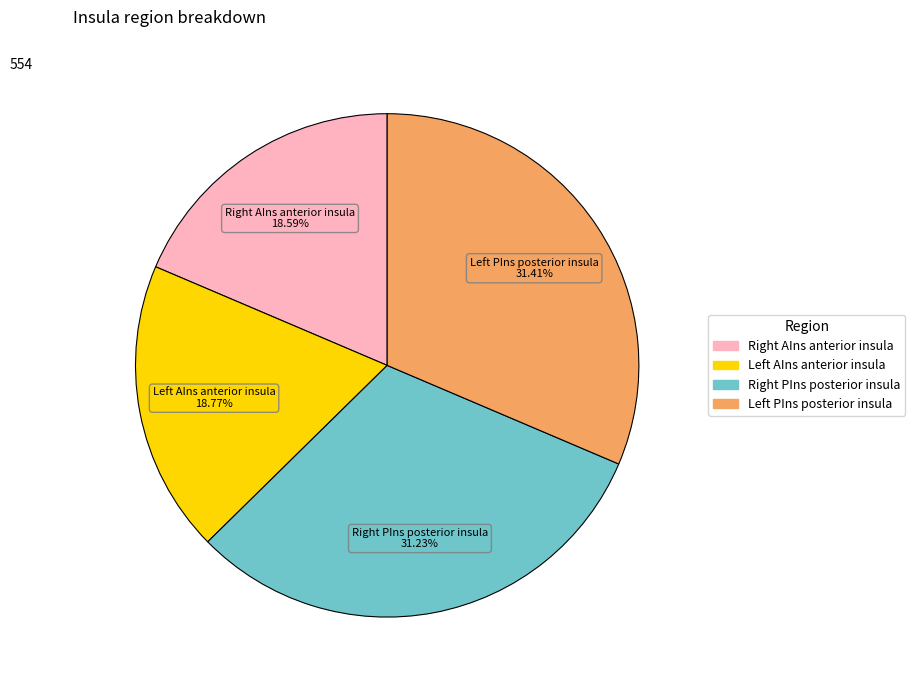

Does any single category account for the majority?

No